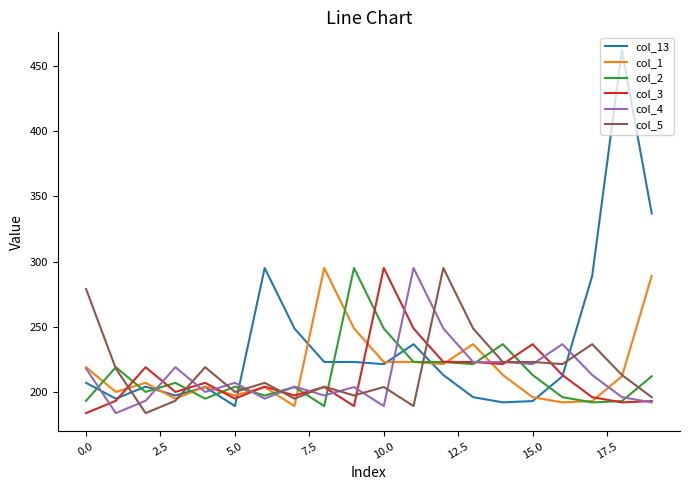

What is the highest value of the col_4 series?

295.1